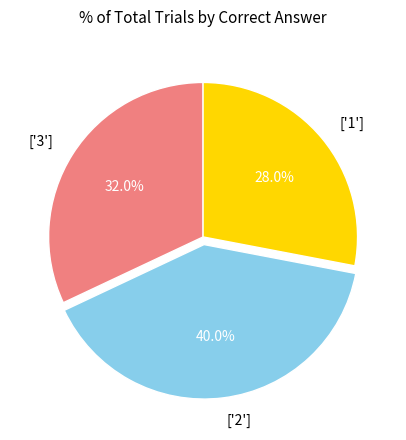

How many segments does this pie chart have?

3